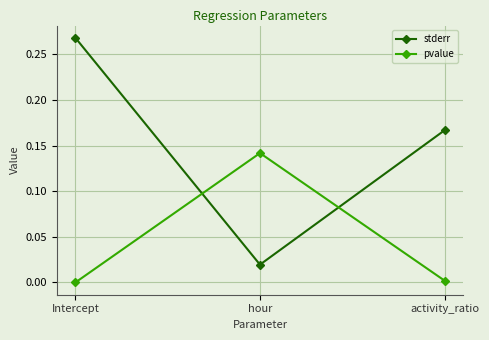

Which category has the lowest value in the stderr series?

hour